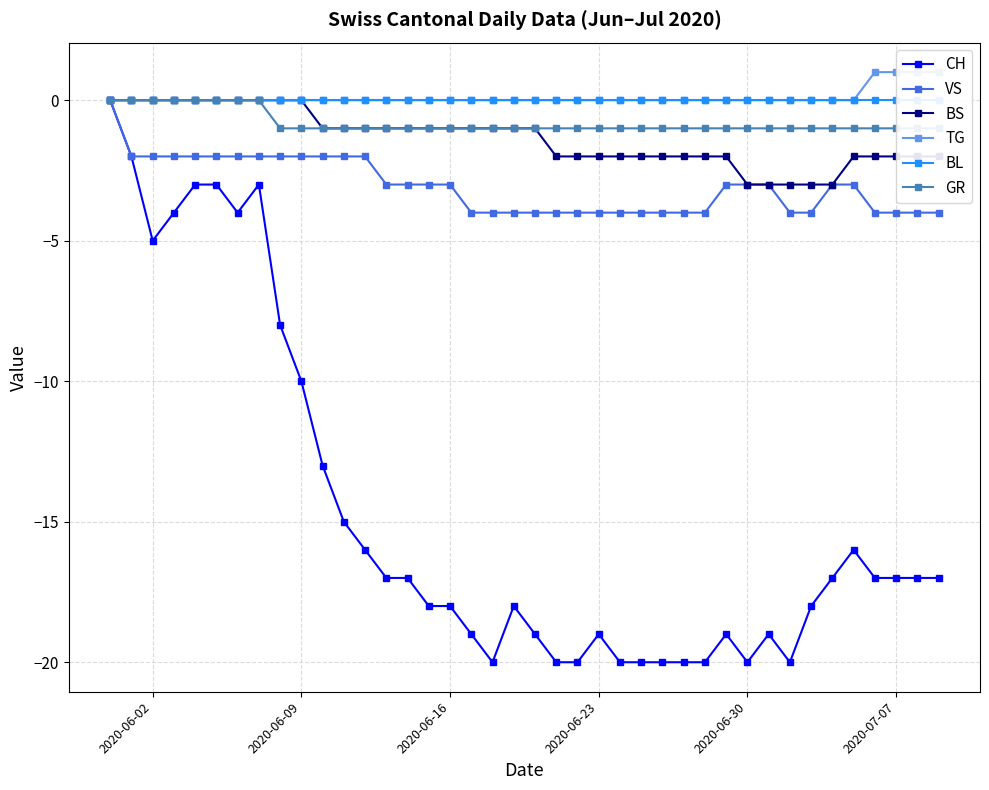

What is the lowest value of the CH series?

-20